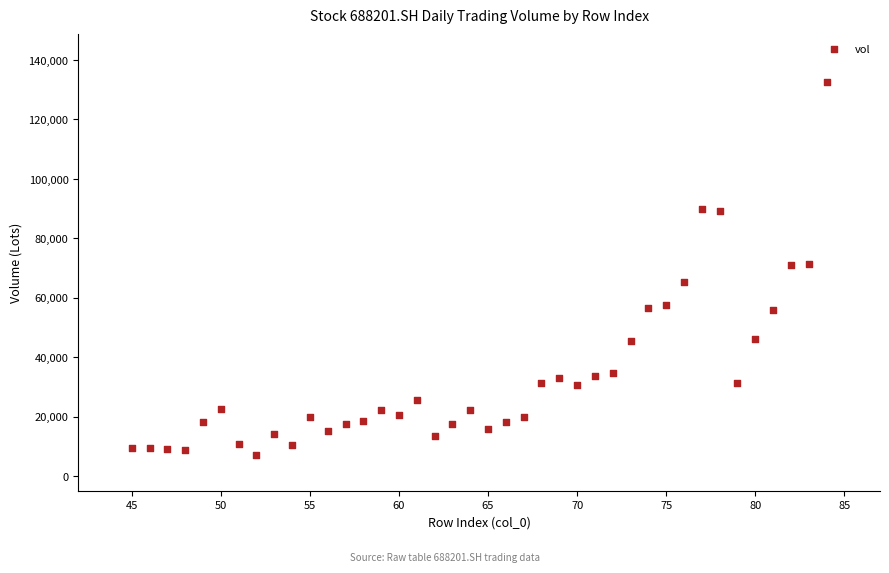

What is the range of Y values (max minus min)?

125646.3